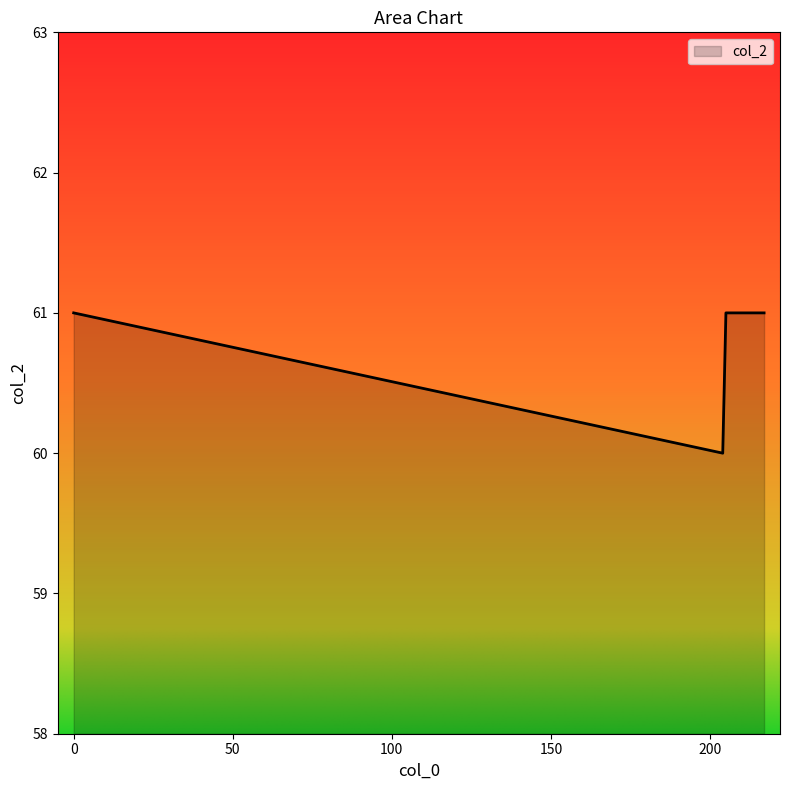

What is the average value?

61